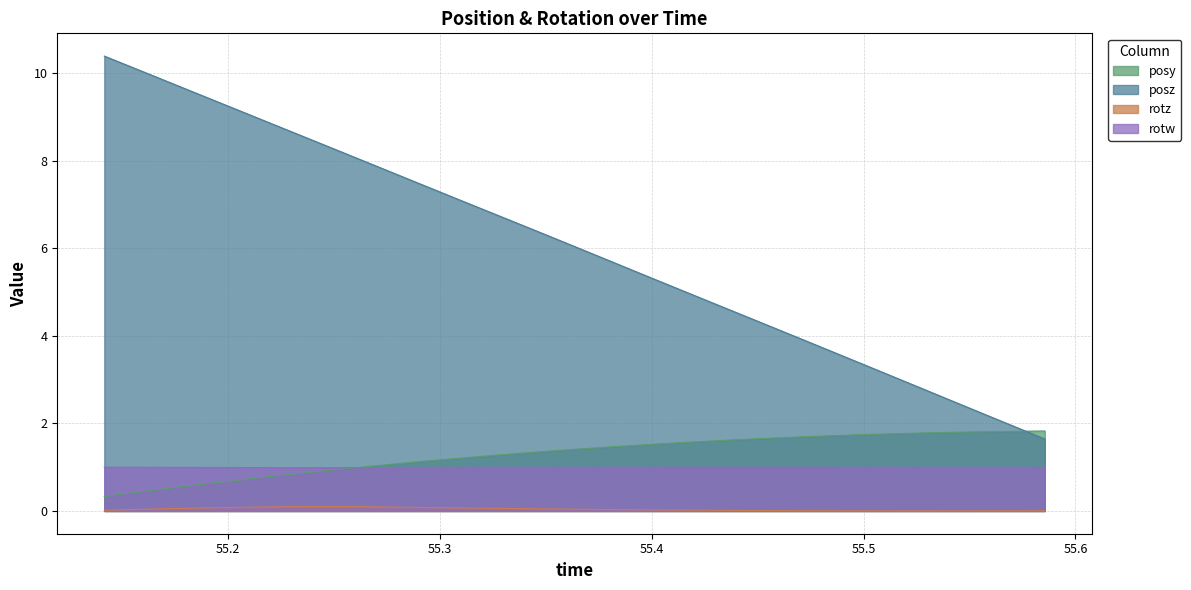

What are all the series names shown in the legend?

posy, posz, rotz, rotw